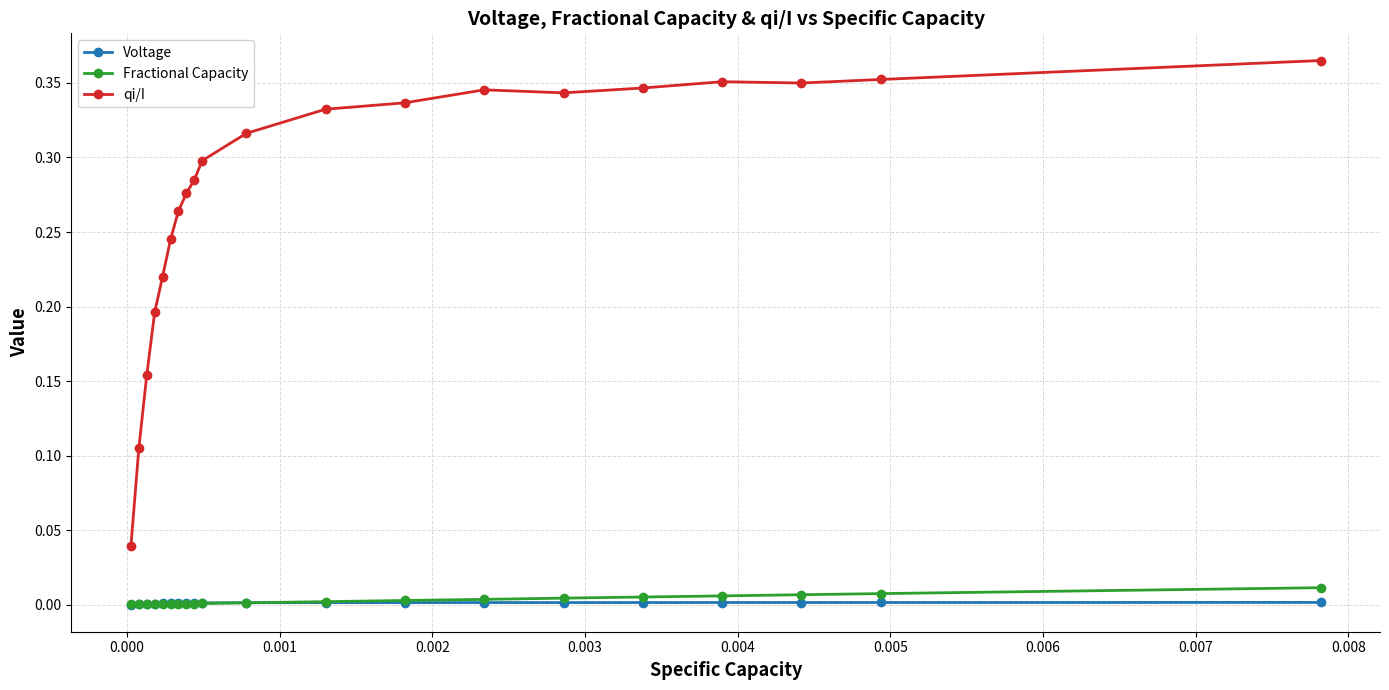

At how many categories does at least one series exceed 0?

20